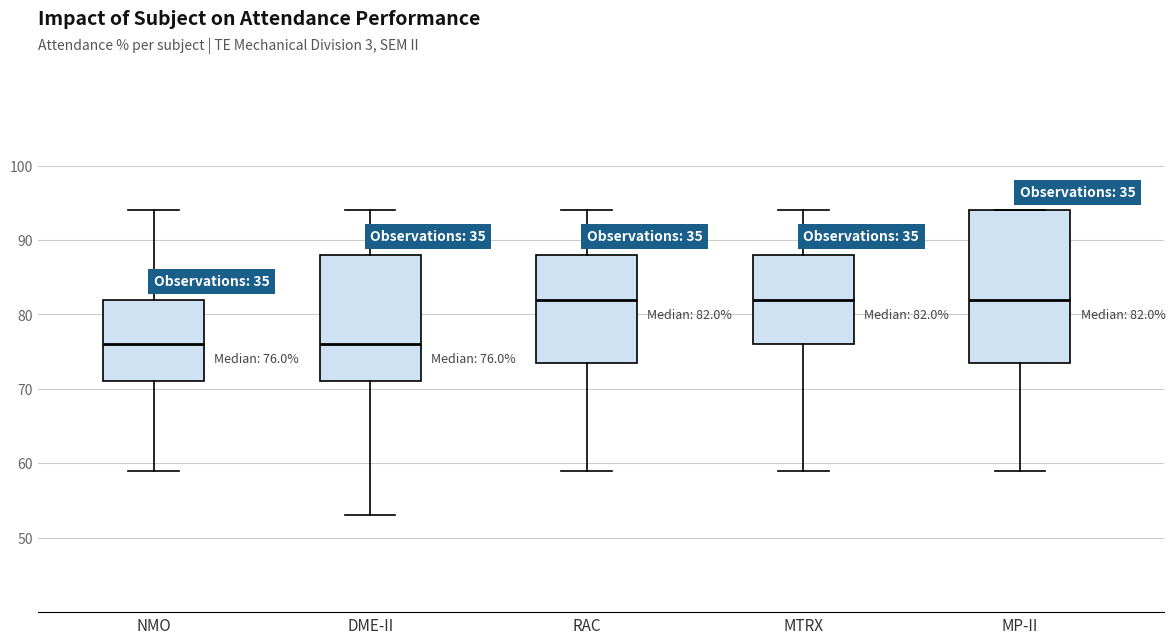

Comparing the boxes themselves (not the whiskers), which one is the tallest?

MP-II